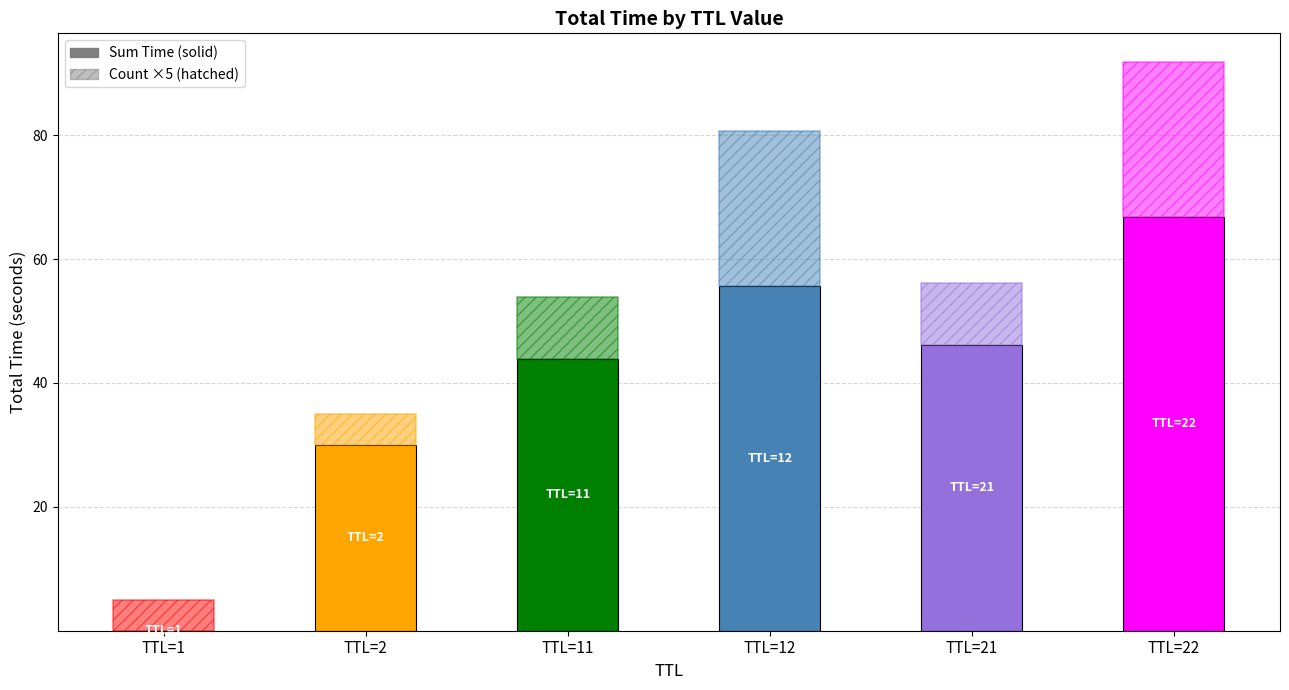

Count the number of data series in this chart.

2